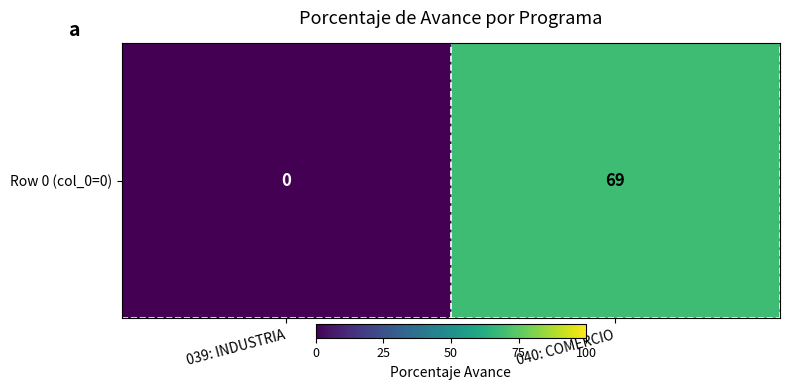

Between 040: COMERCIO and 039: INDUSTRIA, which is larger?

040: COMERCIO